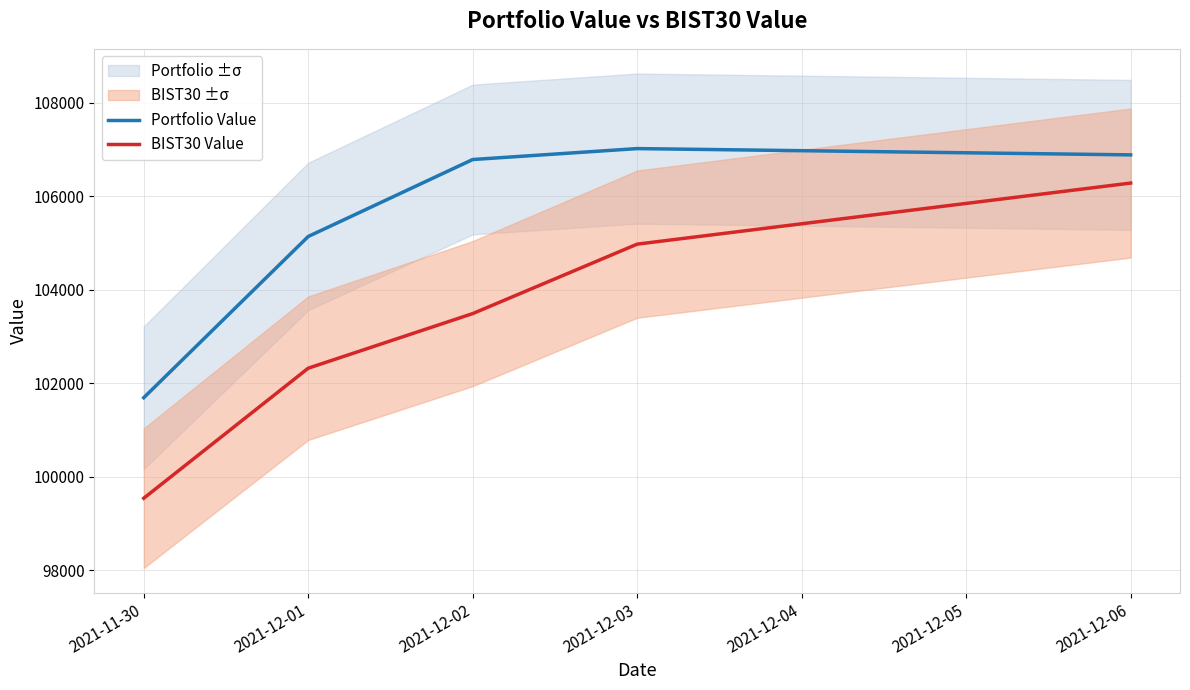

At which label does BIST30 Value first exceed 103494?

2021-12-02